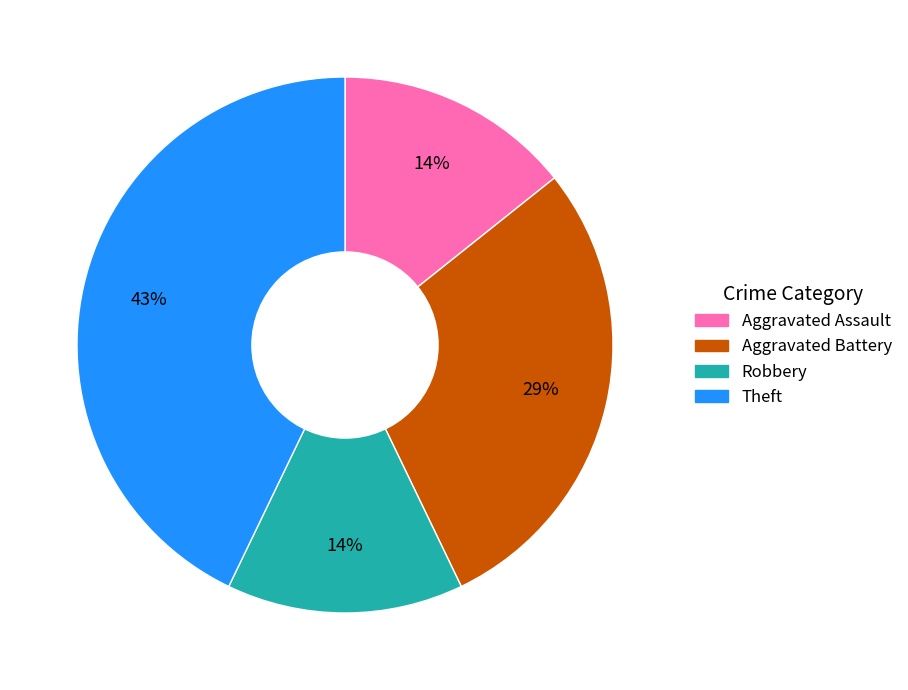

To the nearest percent, what is the average slice percentage?

25%